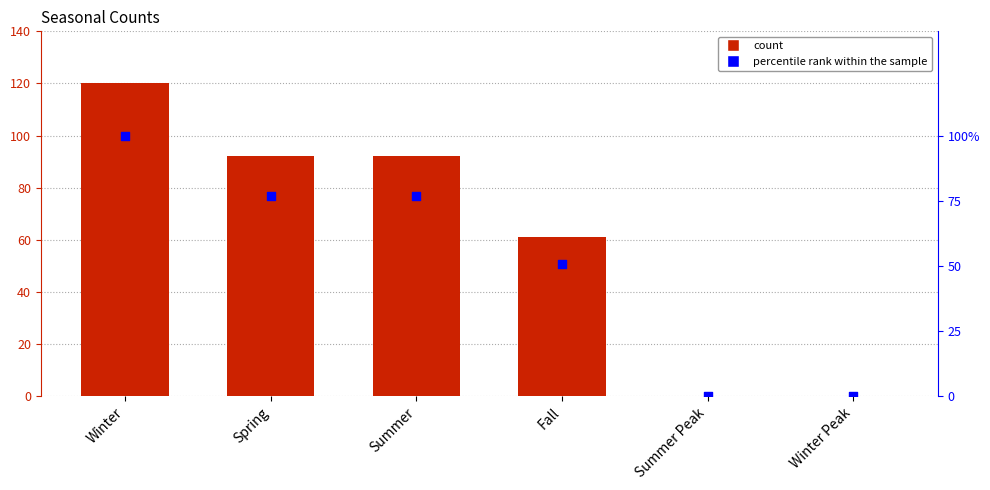

Which series reaches the minimum Y coordinate?

count